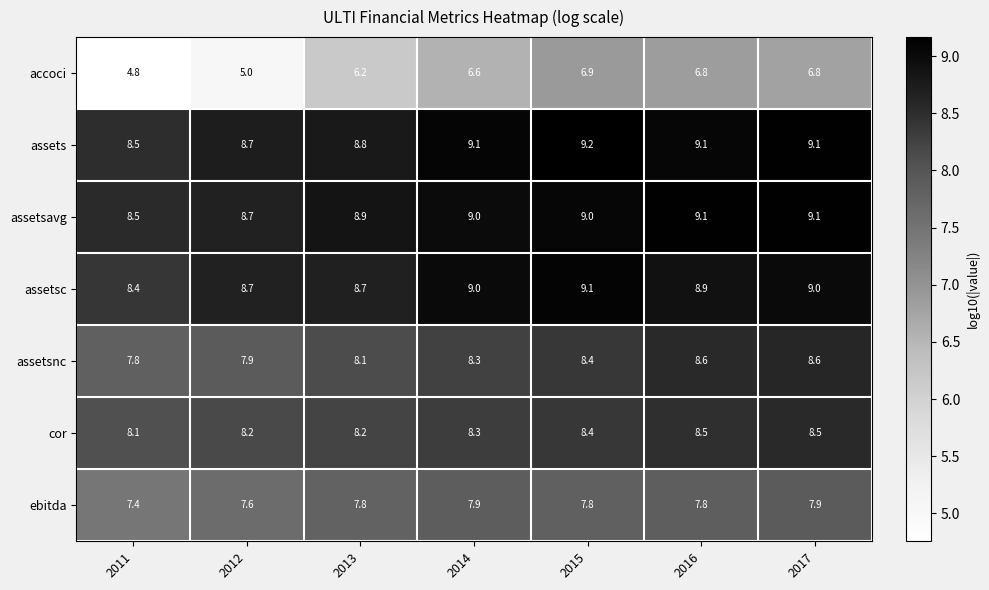

Is the value of assetsavg at 2012 greater than the value of ebitda at 2011?

Yes